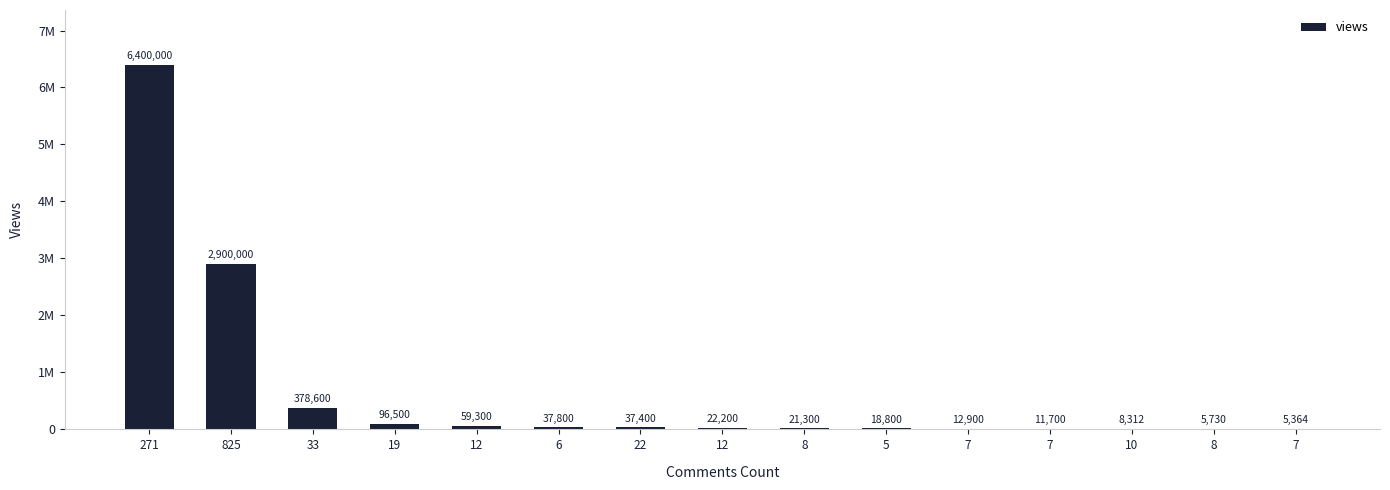

List the labels in order of value, smallest first.

7, 8, 10, 7, 7, 5, 8, 12, 22, 6, 12, 19, 33, 825, 271